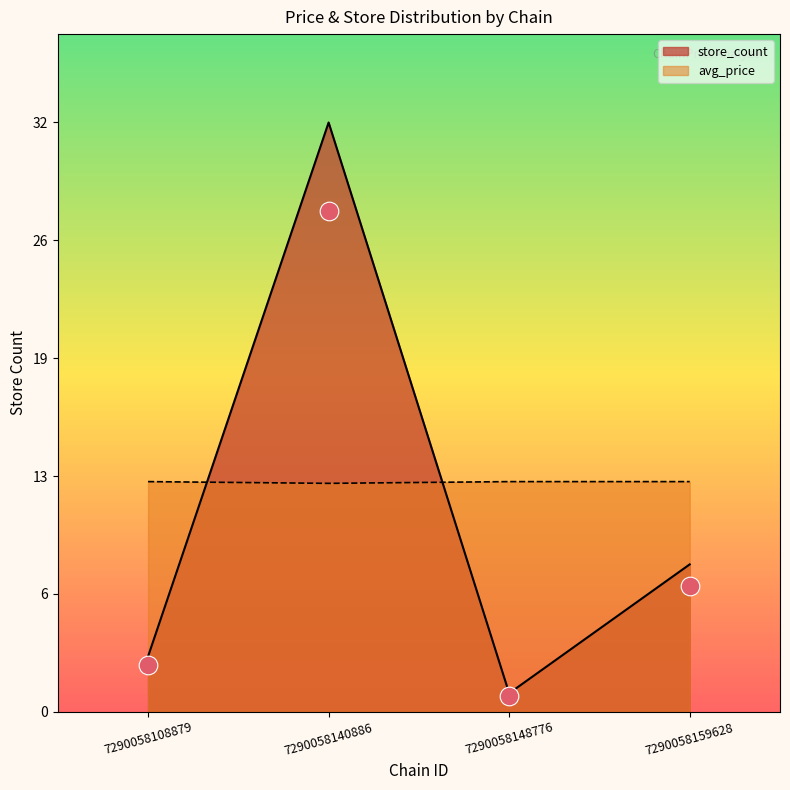

Which series has the largest Y range (max minus min)?

store_count